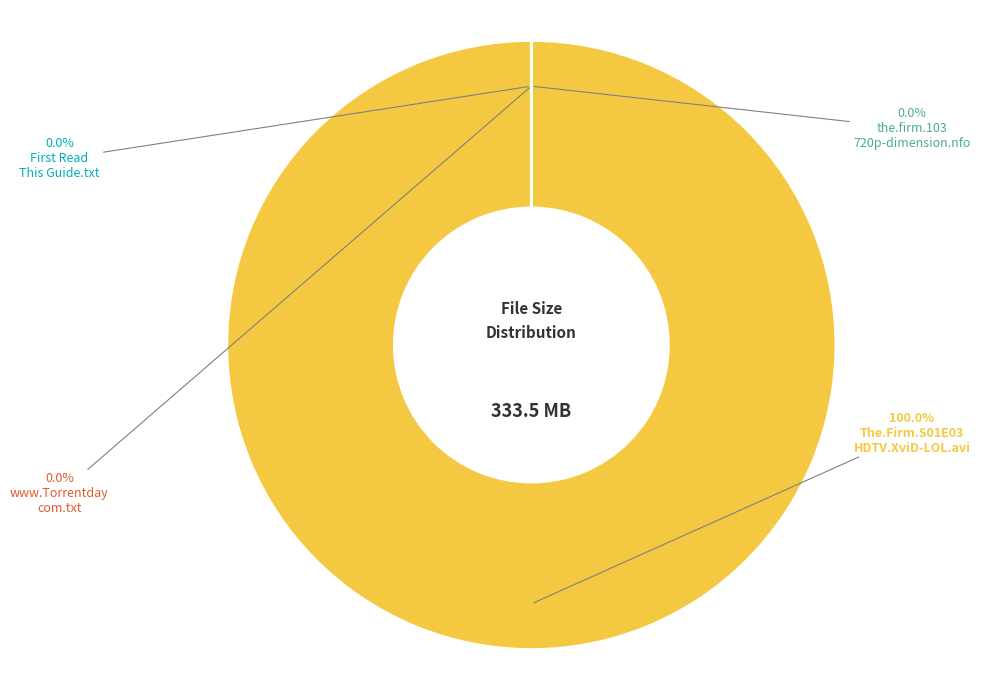

To the nearest percent, what is the average slice percentage?

25%